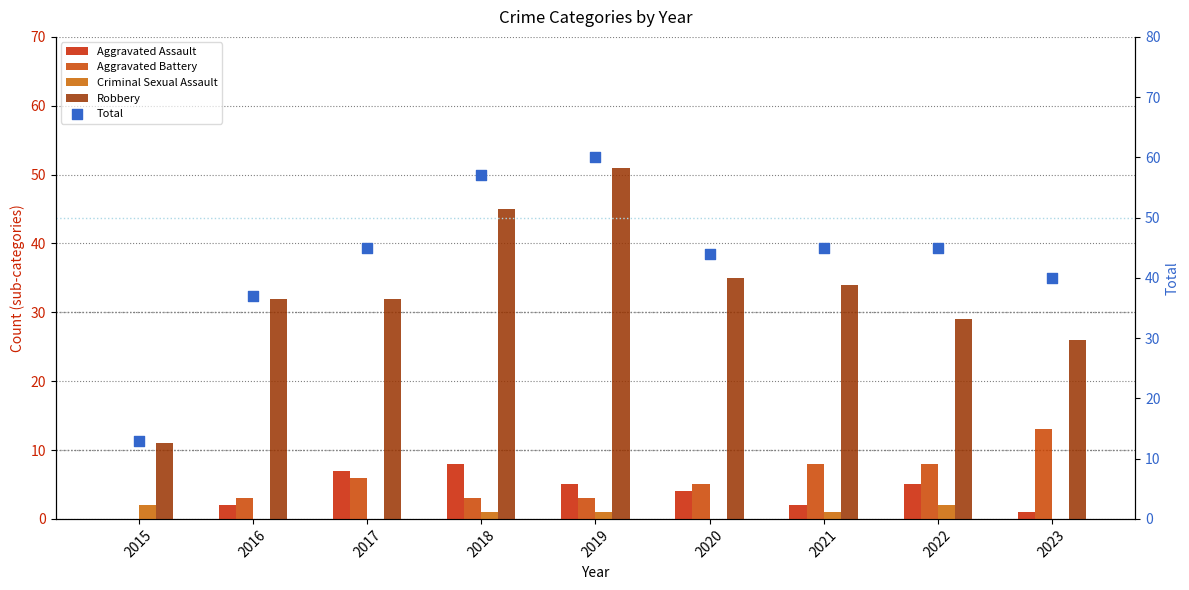

Which series contains the lowest Y value?

Aggravated Assault